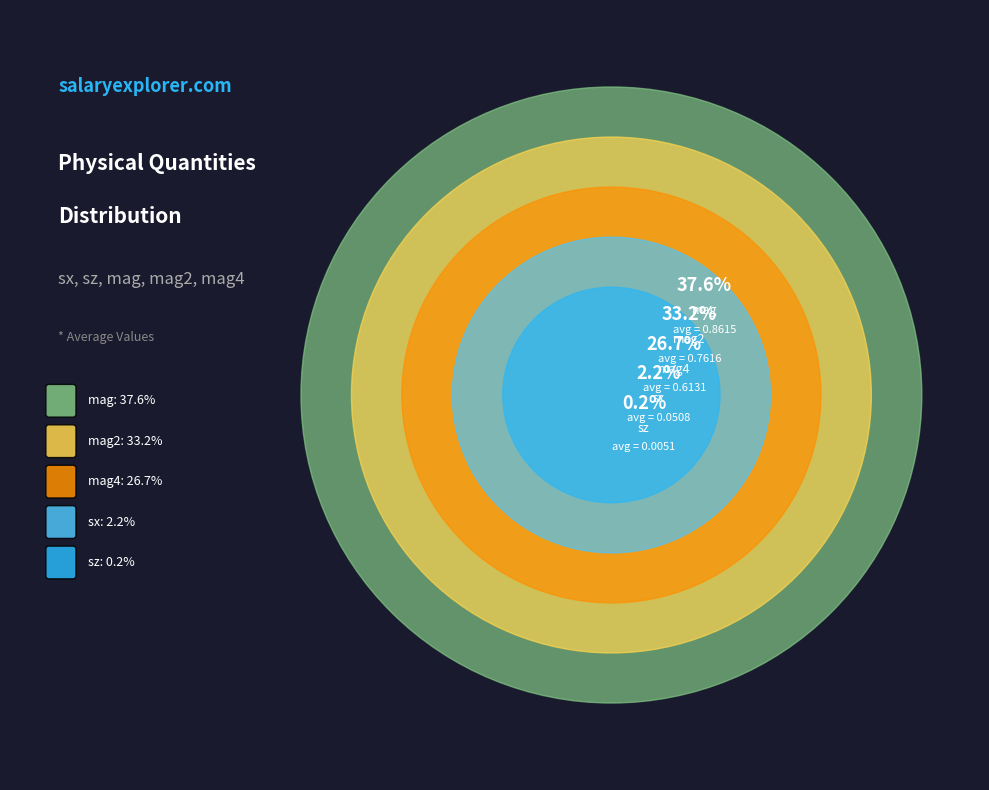

The mag4 slice represents 12% of the pie. True or false?

False